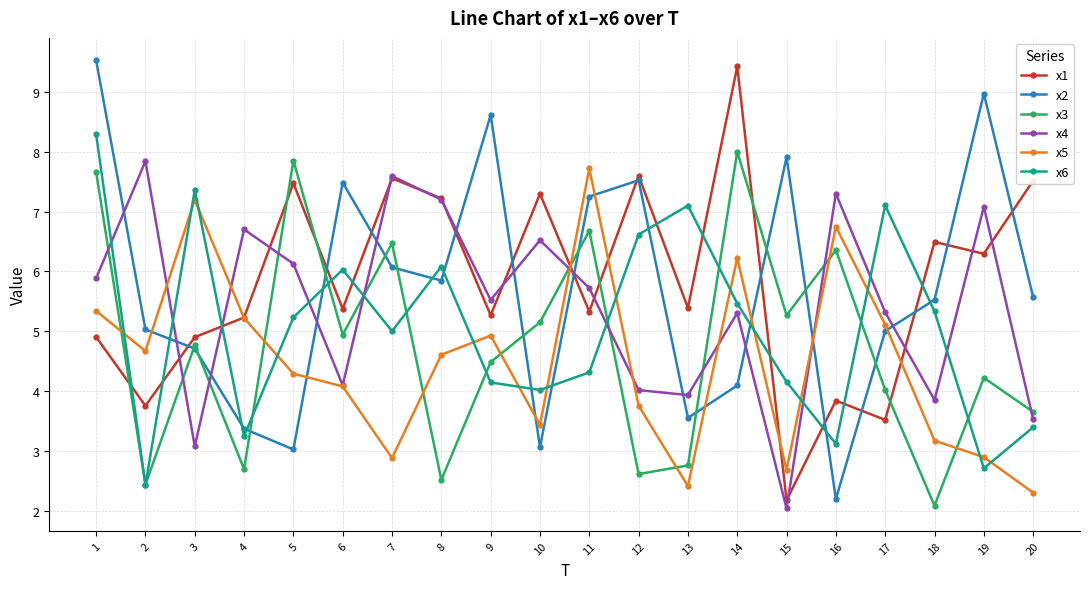

At 10, list the series in order from largest to smallest.

x1, x4, x3, x6, x5, x2